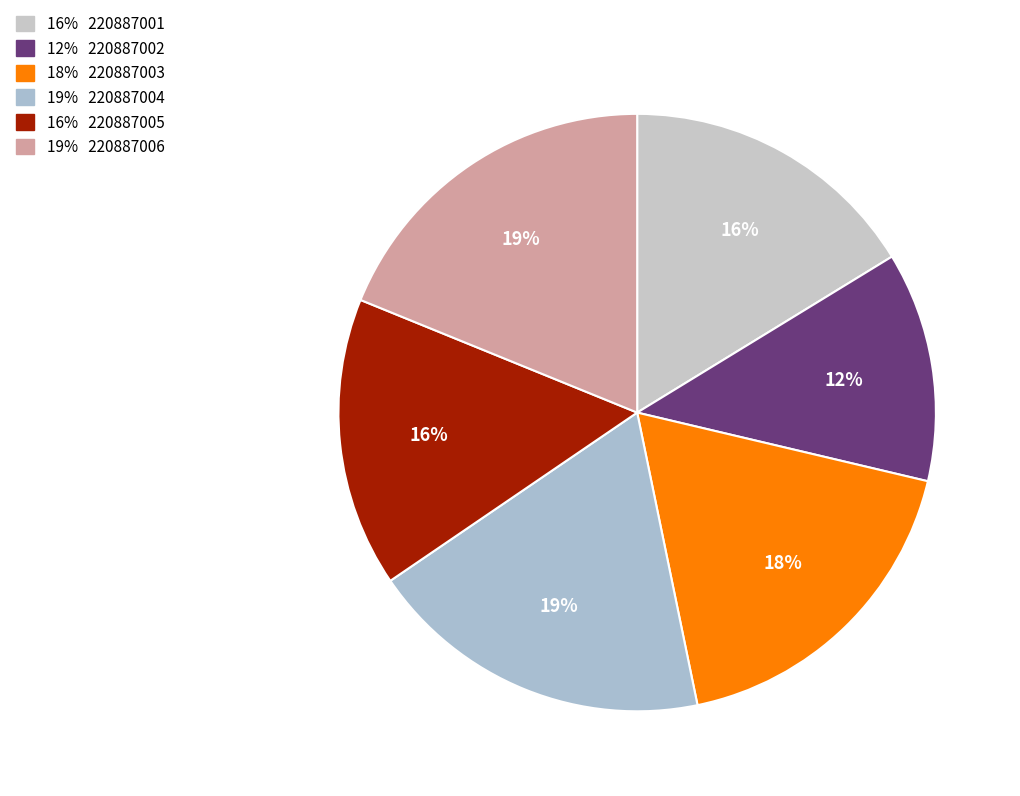

How many slices are in this pie chart?

6